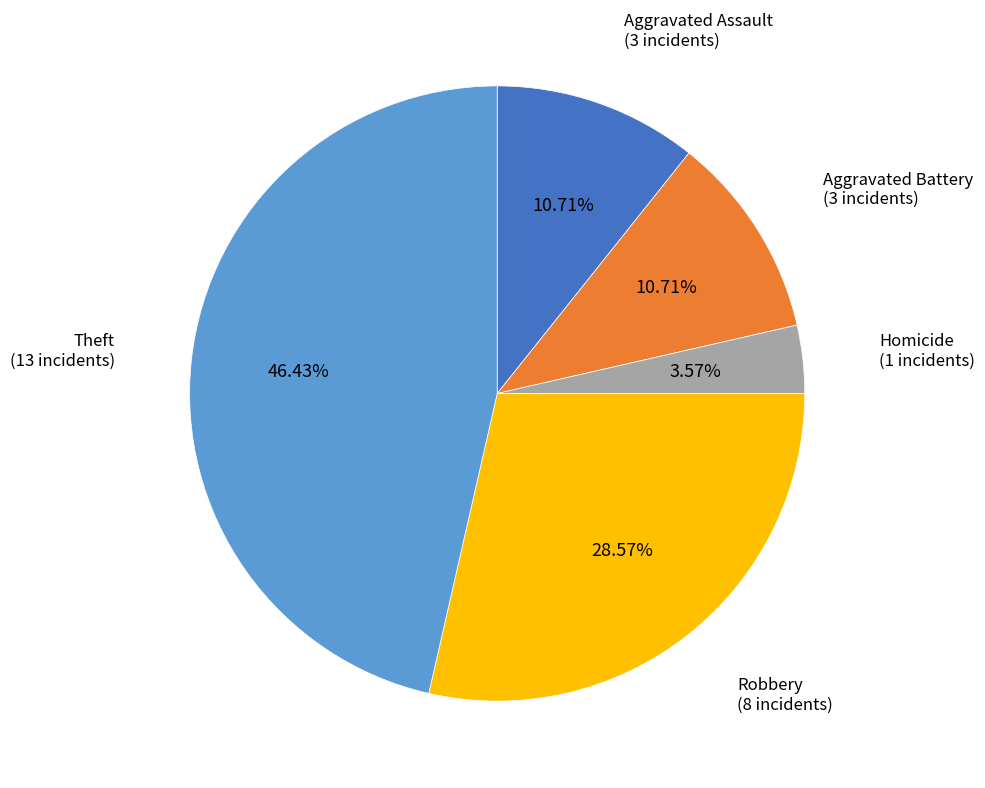

Between Robbery and Aggravated Battery, which is larger?

Robbery